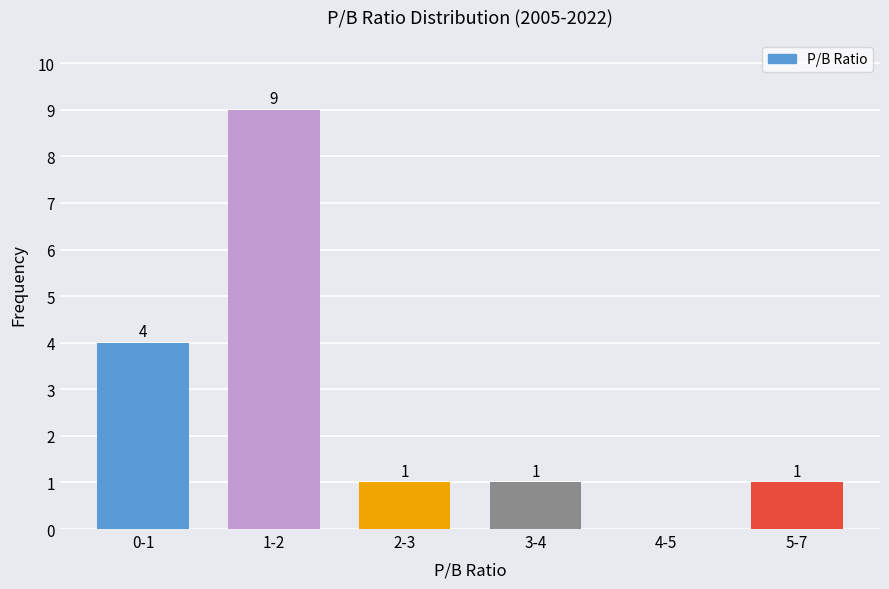

Reading left to right, transcribe all the data shown in this chart.

0-1=4	1-2=9	2-3=1	3-4=1	4-5=0	5-7=1